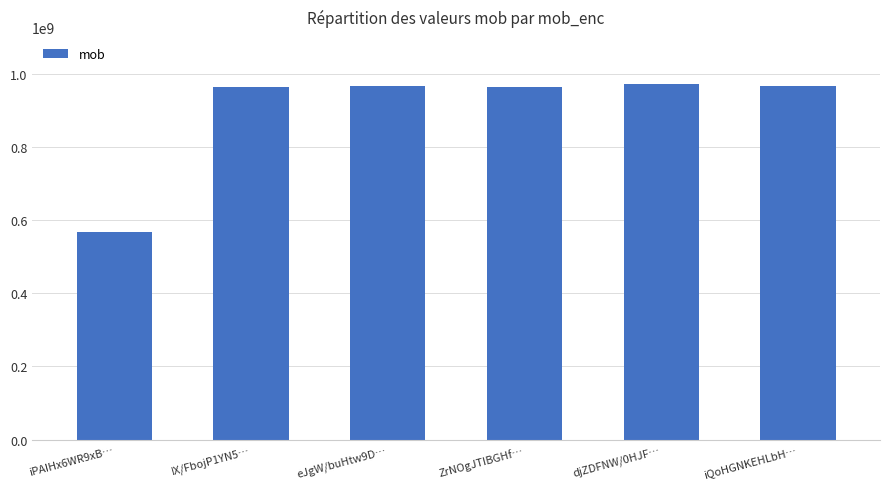

What is the average value?

899676890